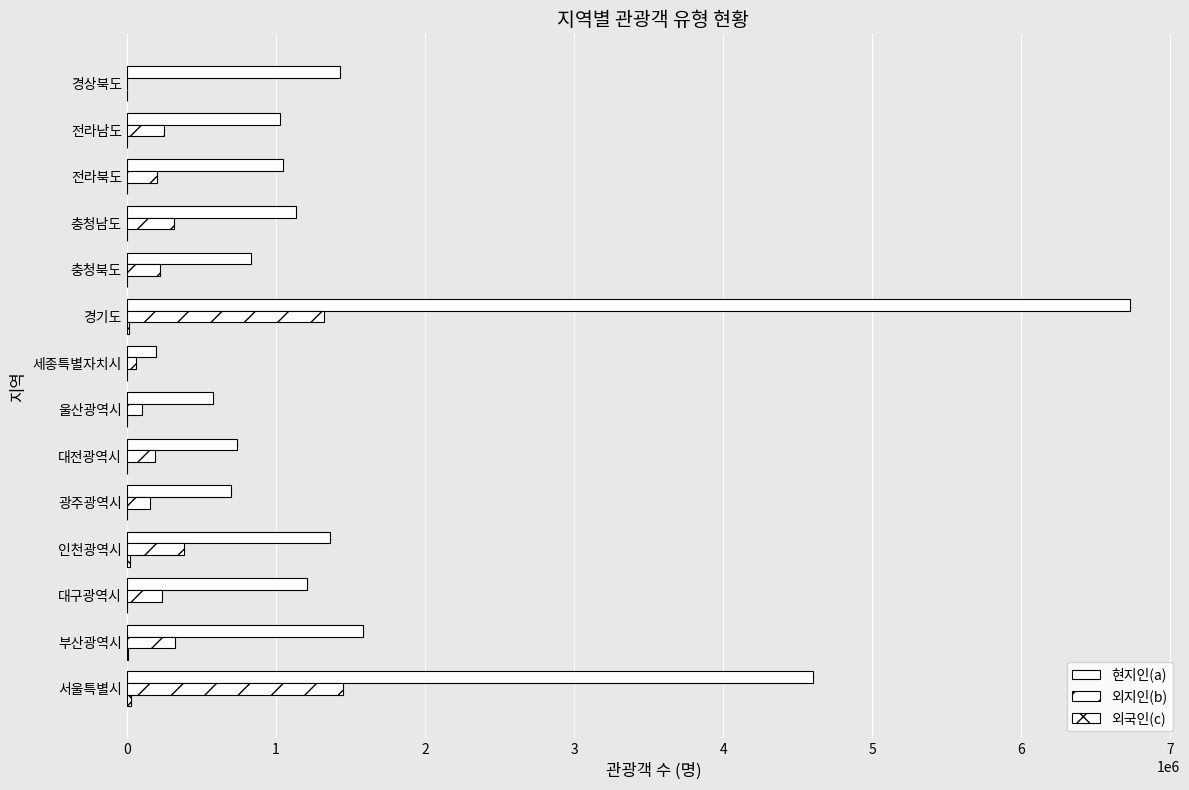

Rank the series by their average value, from highest to lowest.

현지인(a), 외지인(b), 외국인(c)